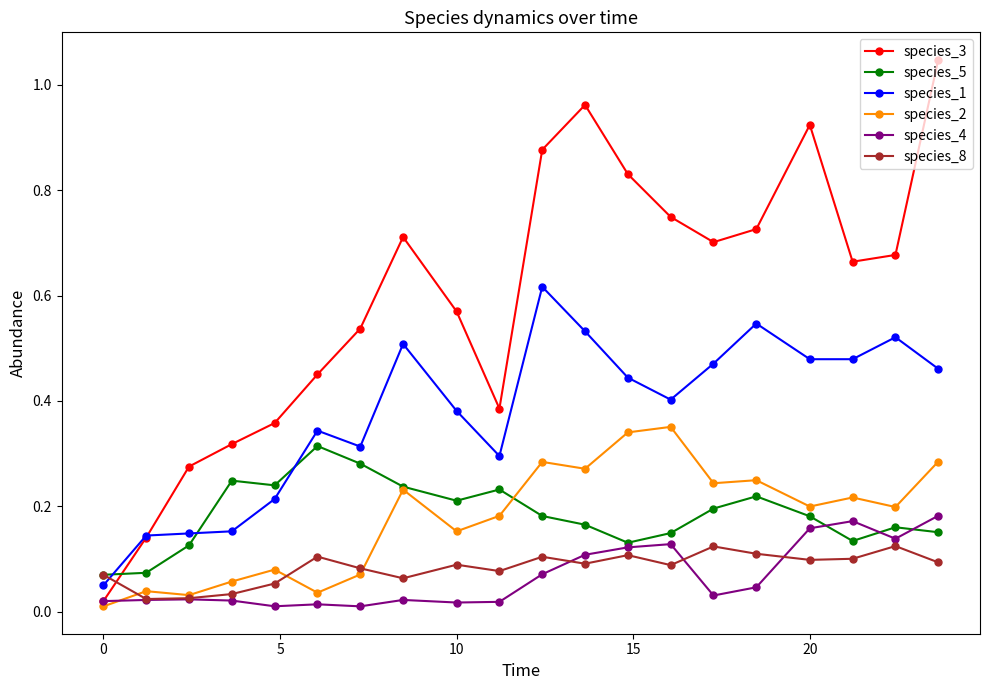

True or false: species_1 and species_4 intersect in this chart.

False